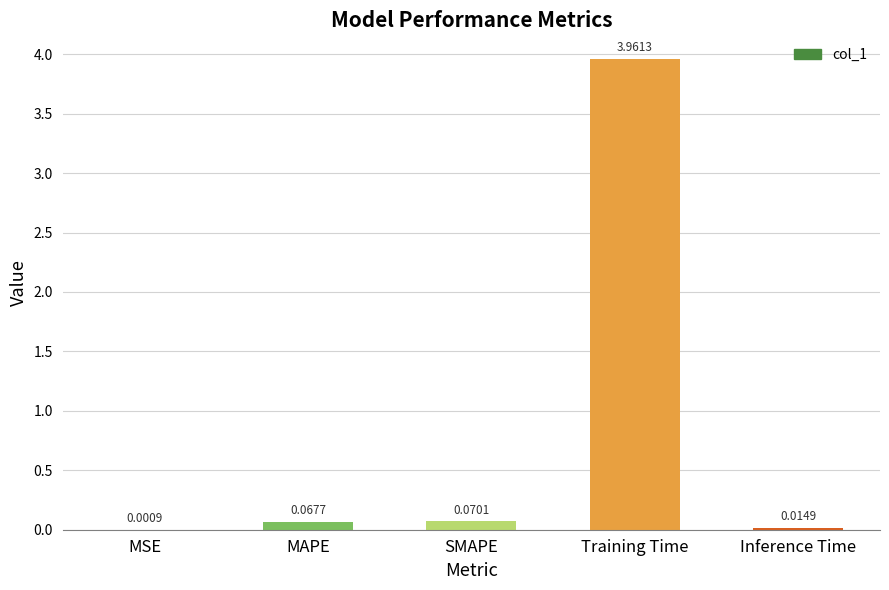

What is the sum of all values?

4.1